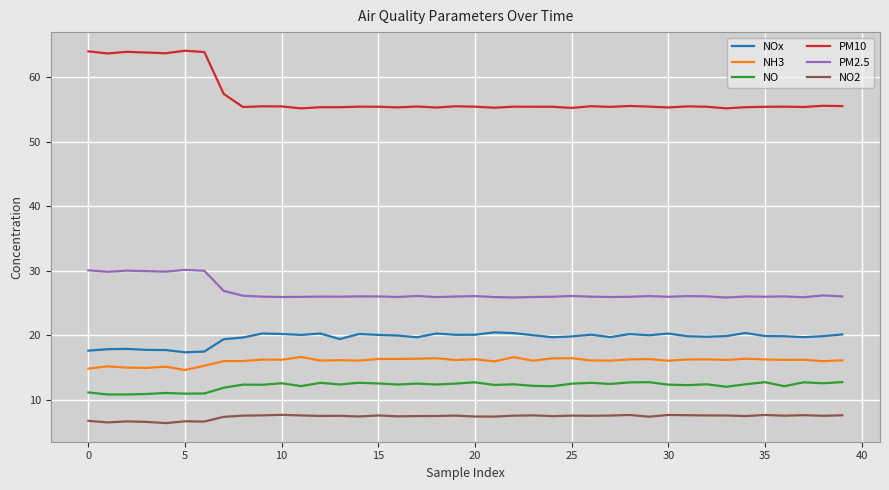

Which series has the largest total across all categories?

PM10